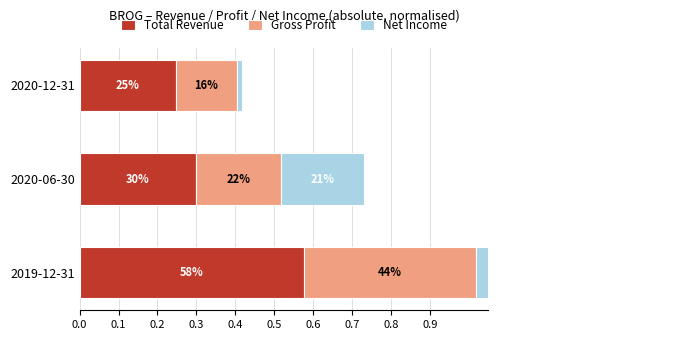

How many categories are shown in the chart?

3